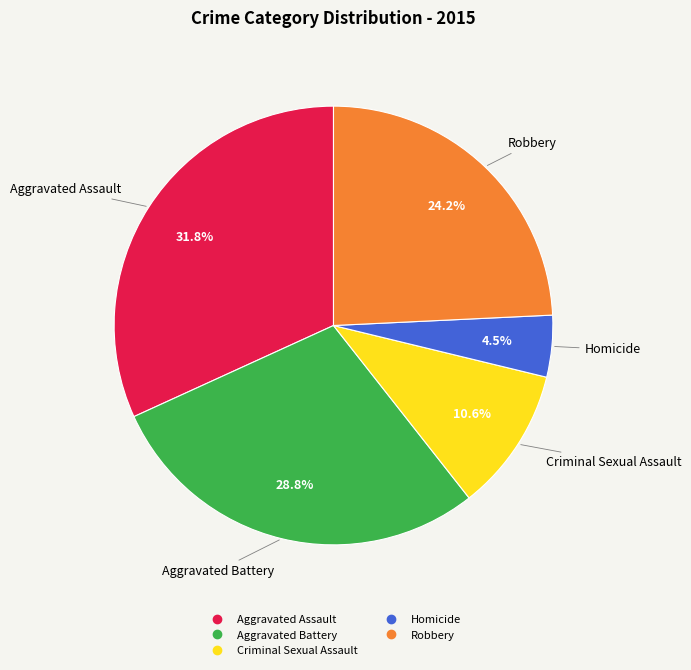

Which has a higher value, Robbery or Aggravated Assault?

Aggravated Assault